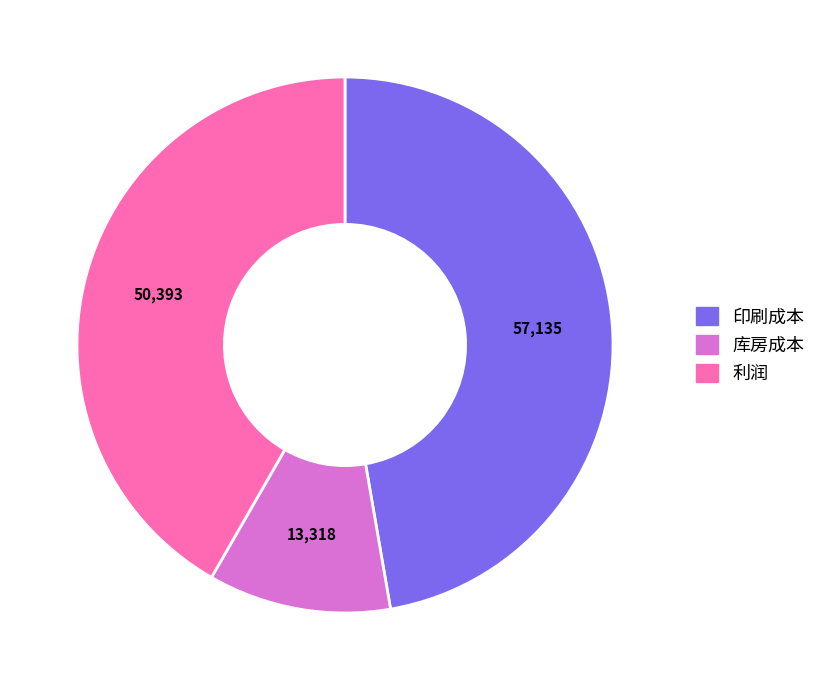

Is it true that 印刷成本 is 47% of the pie?

True